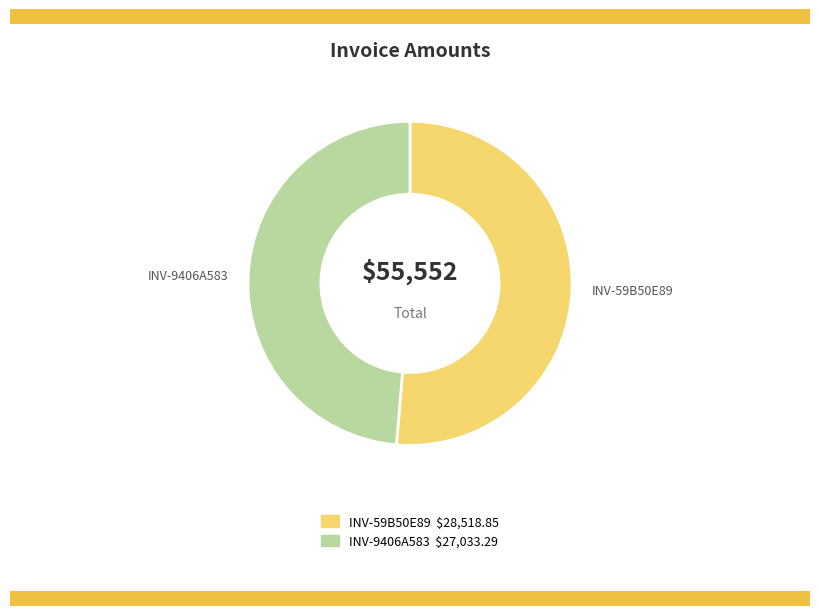

Does any single category account for the majority?

Yes